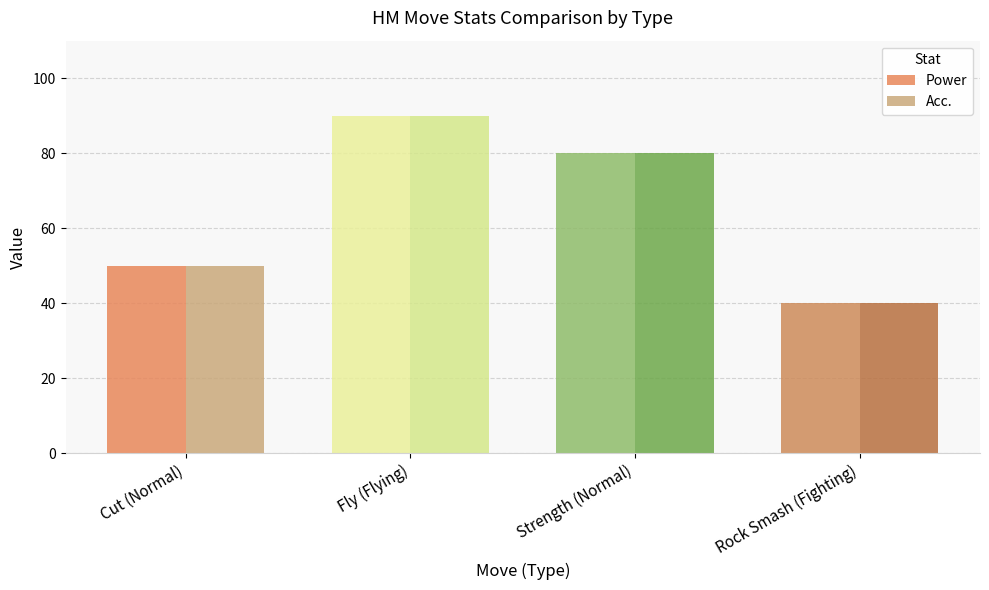

Where does the Acc. series first go above 80?

Fly (Flying)